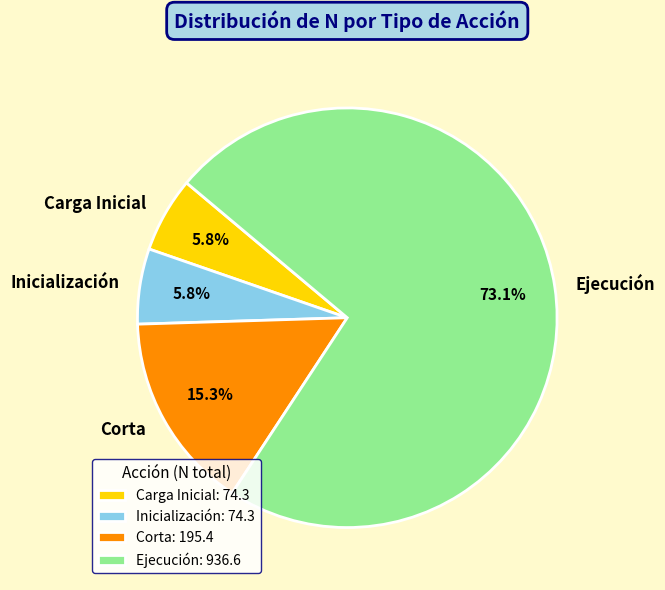

True or false: Ejecución accounts for 11% of the total.

False